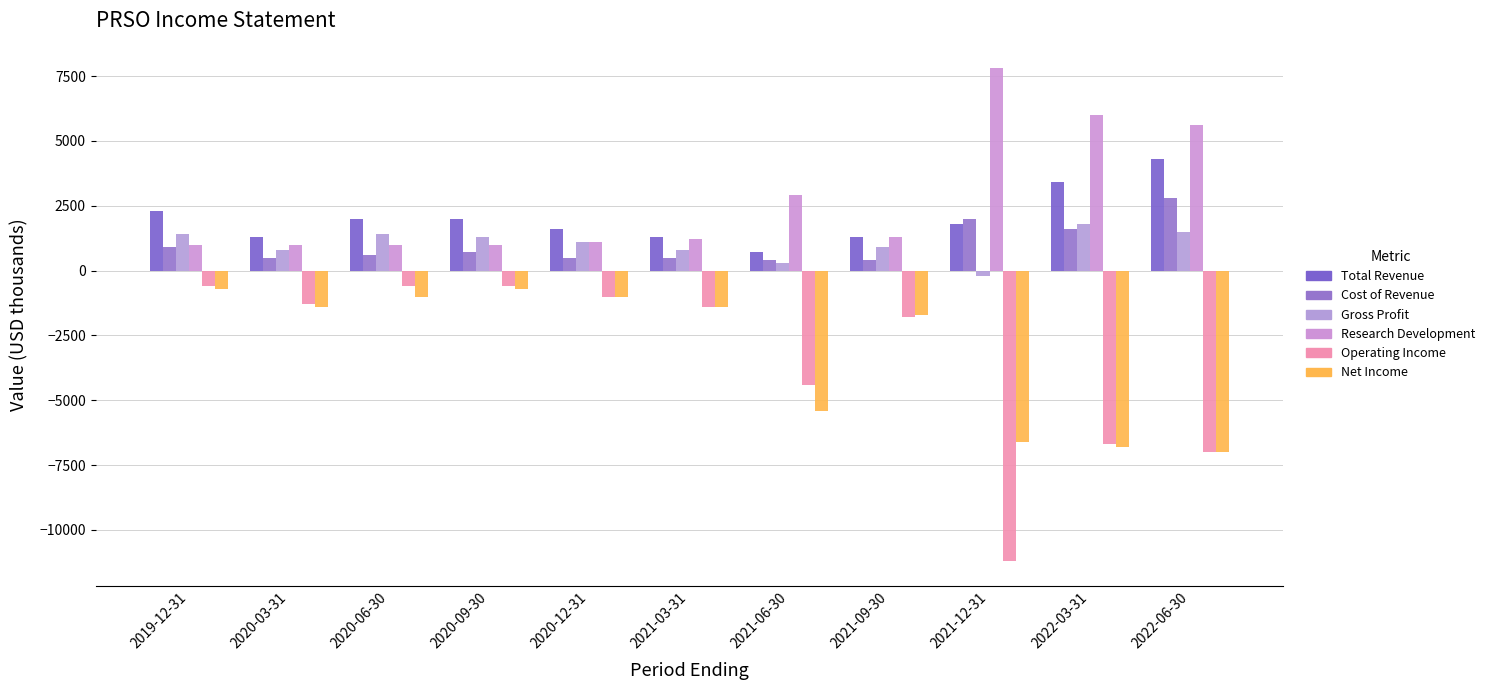

At 2022-03-31, list the series in order from largest to smallest.

Research Development, Total Revenue, Gross Profit, Cost of Revenue, Operating Income, Net Income